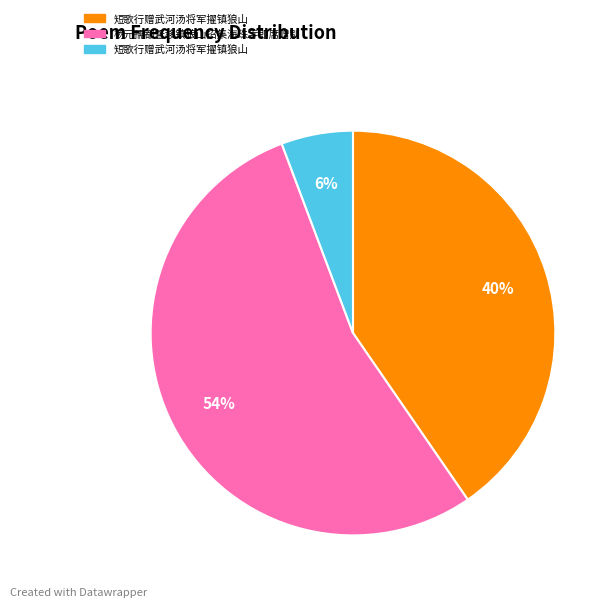

To the nearest percent, what is the average slice percentage?

33%